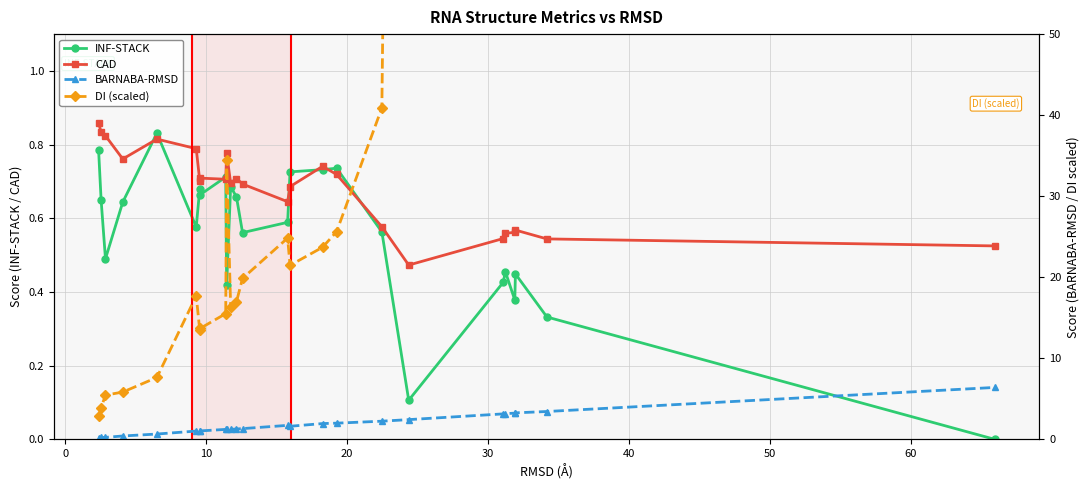

True or false: the data has more than 2 interior local peaks.

True